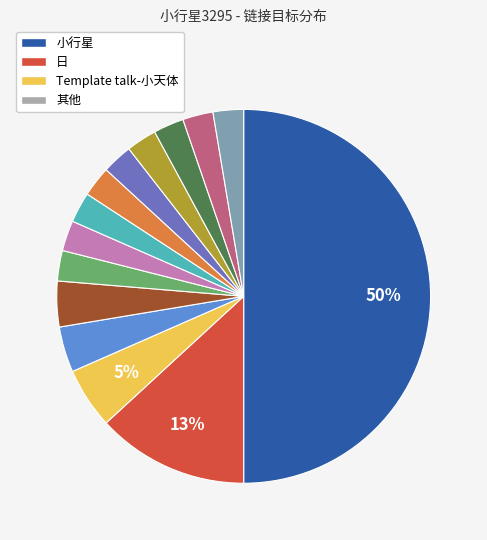

To the nearest percent, what is the average slice percentage?

7%